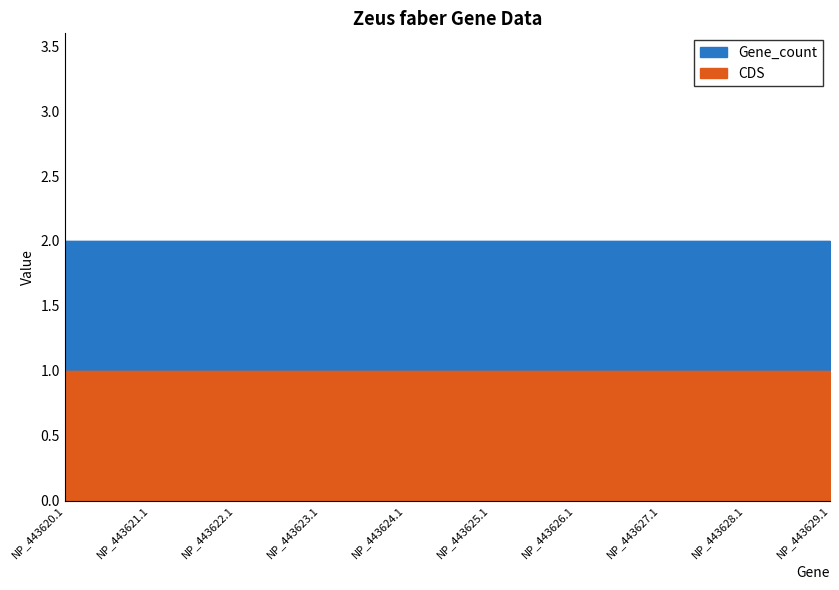

True or false: CDS and Gene_count intersect in this chart.

False